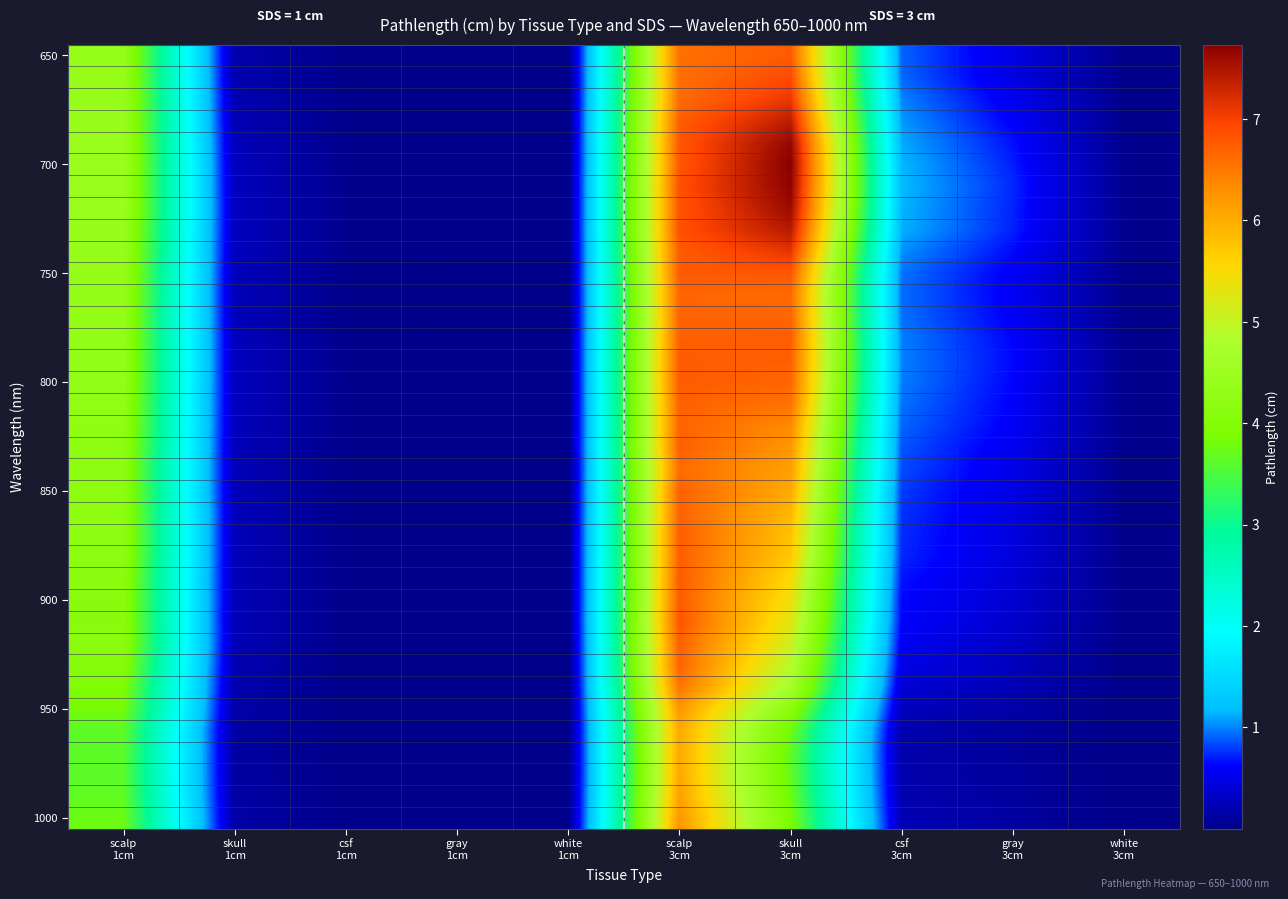

How many distinct data groups are displayed?

36